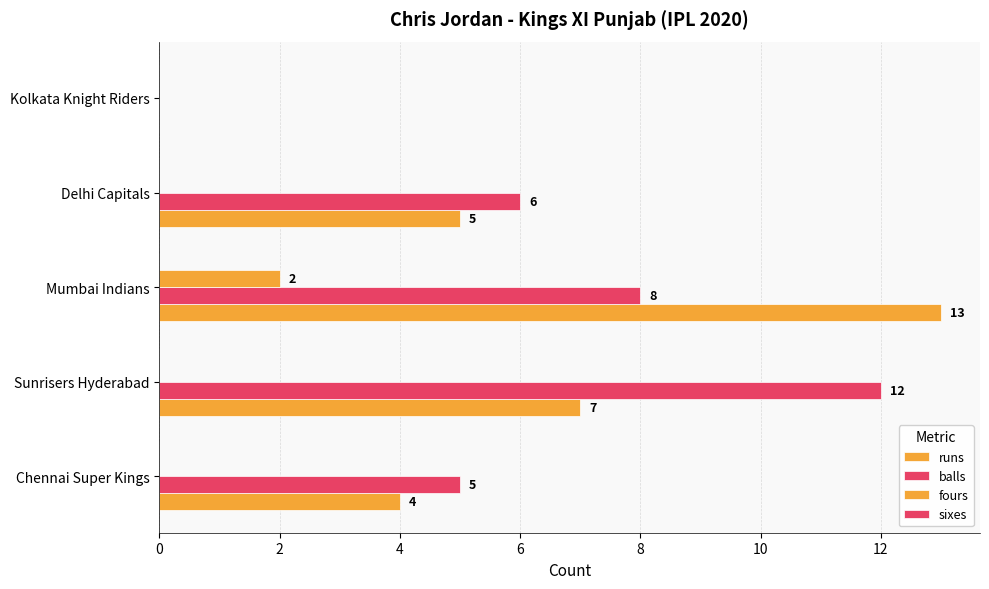

Which series has the widest spread of values?

runs